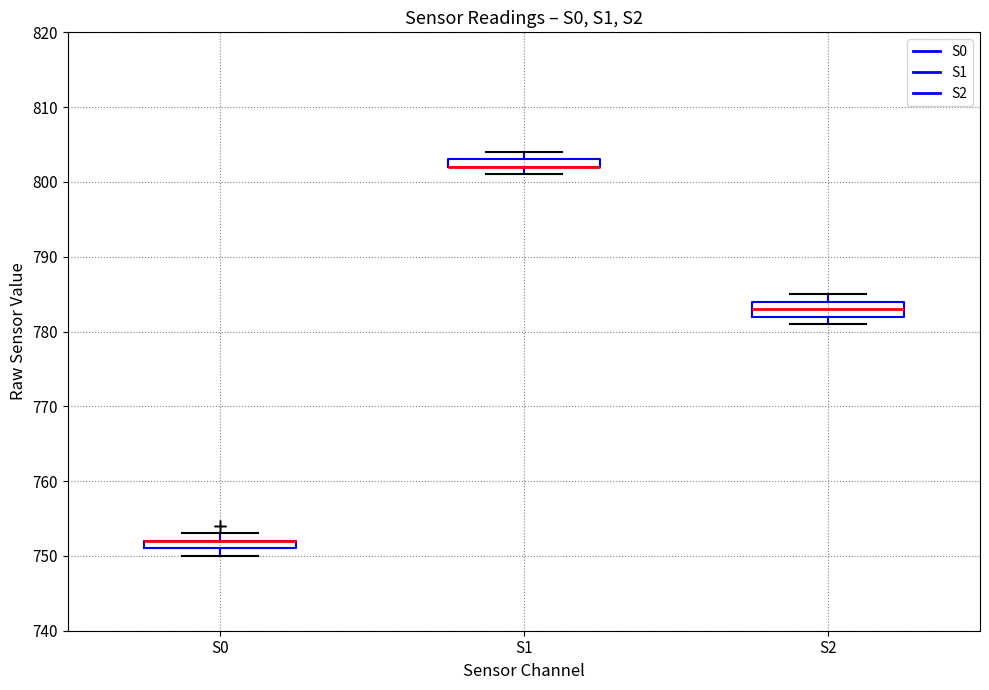

Which box is the tallest, from its lower edge to its upper edge?

S2